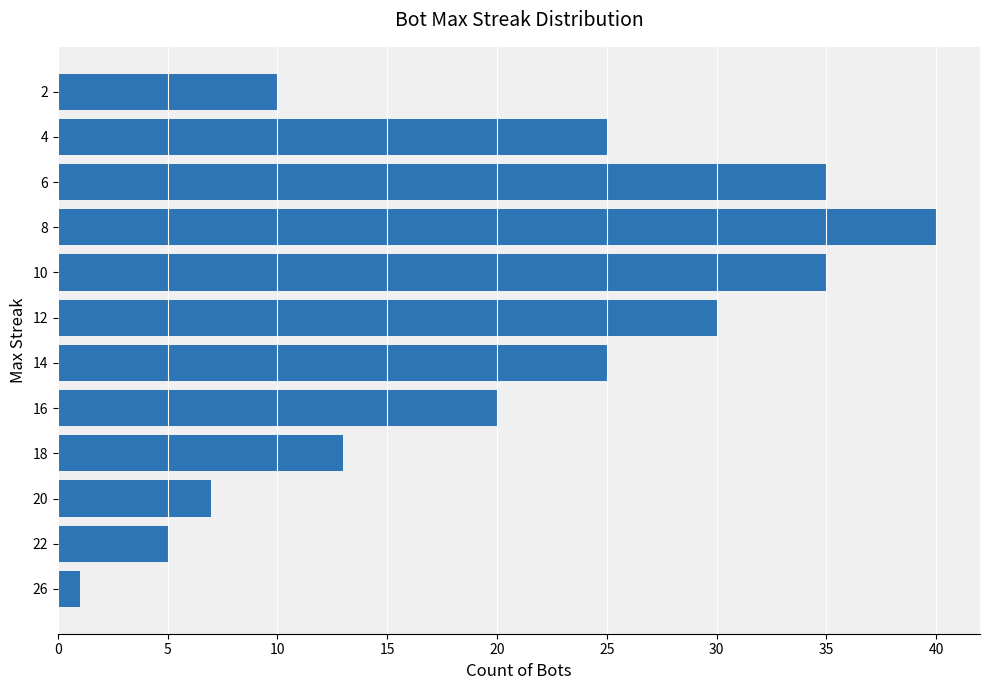

What is the difference between the maximum and minimum values?

39